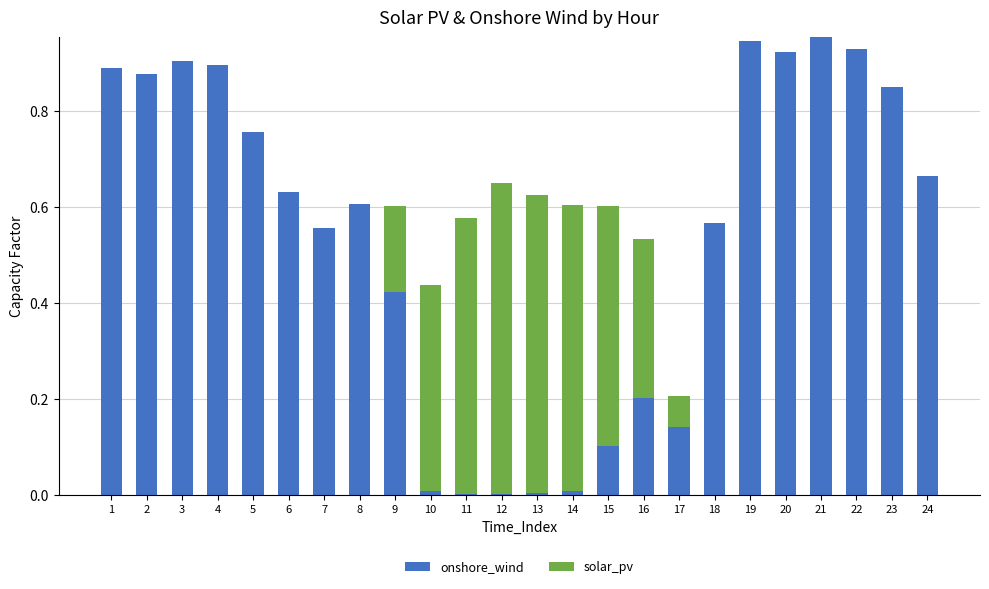

What is the total value across all series at 16?

0.5